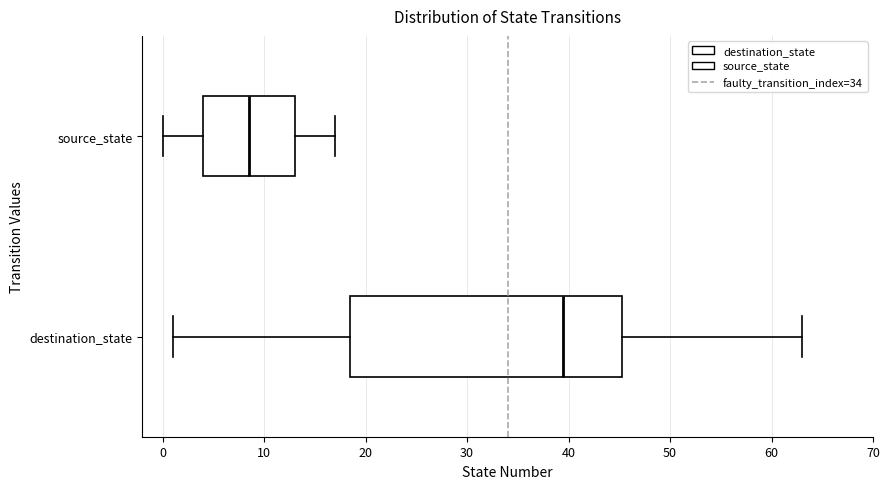

Where is the right edge of the box for destination_state on the x-axis? The values are not printed on the chart, so give them approximately, as read against the axis.

45